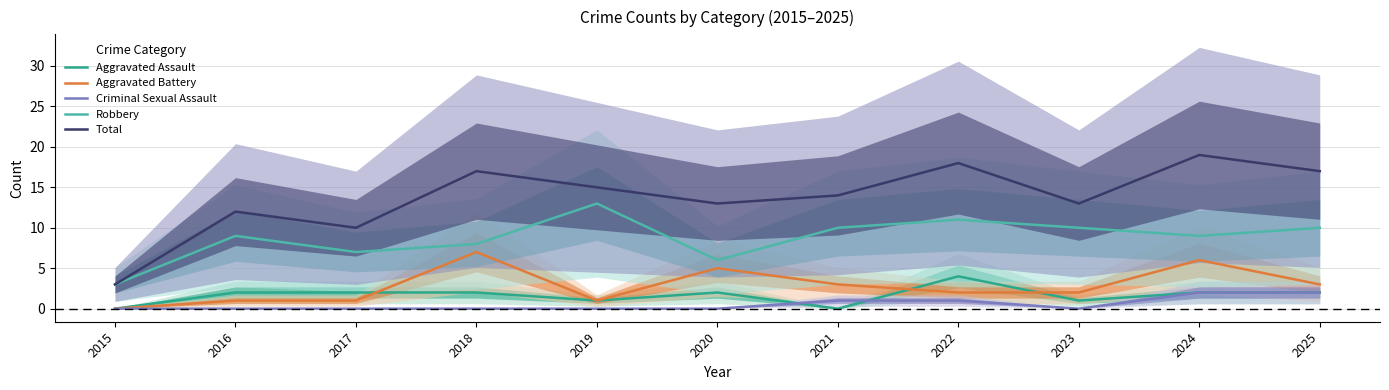

The Robbery series shows 10 at 2017. True or false?

False